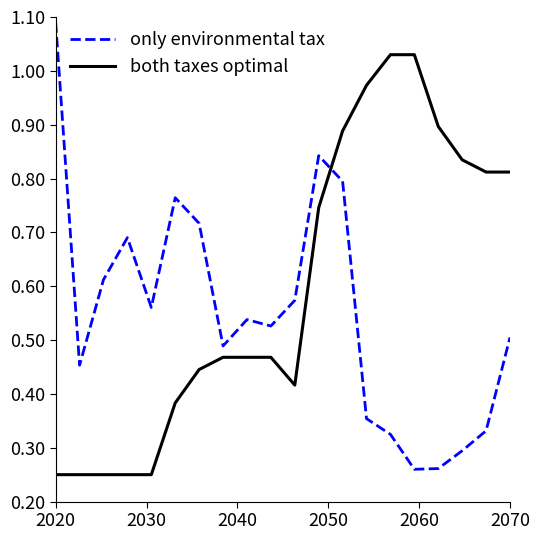

List the series in order of their overall mean, lowest first.

only environmental tax, both taxes optimal